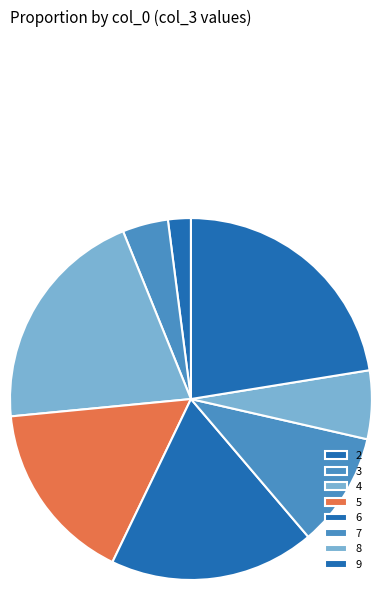

Rank the categories by value from highest to lowest.

9, 4, 6, 5, 7, 8, 3, 2